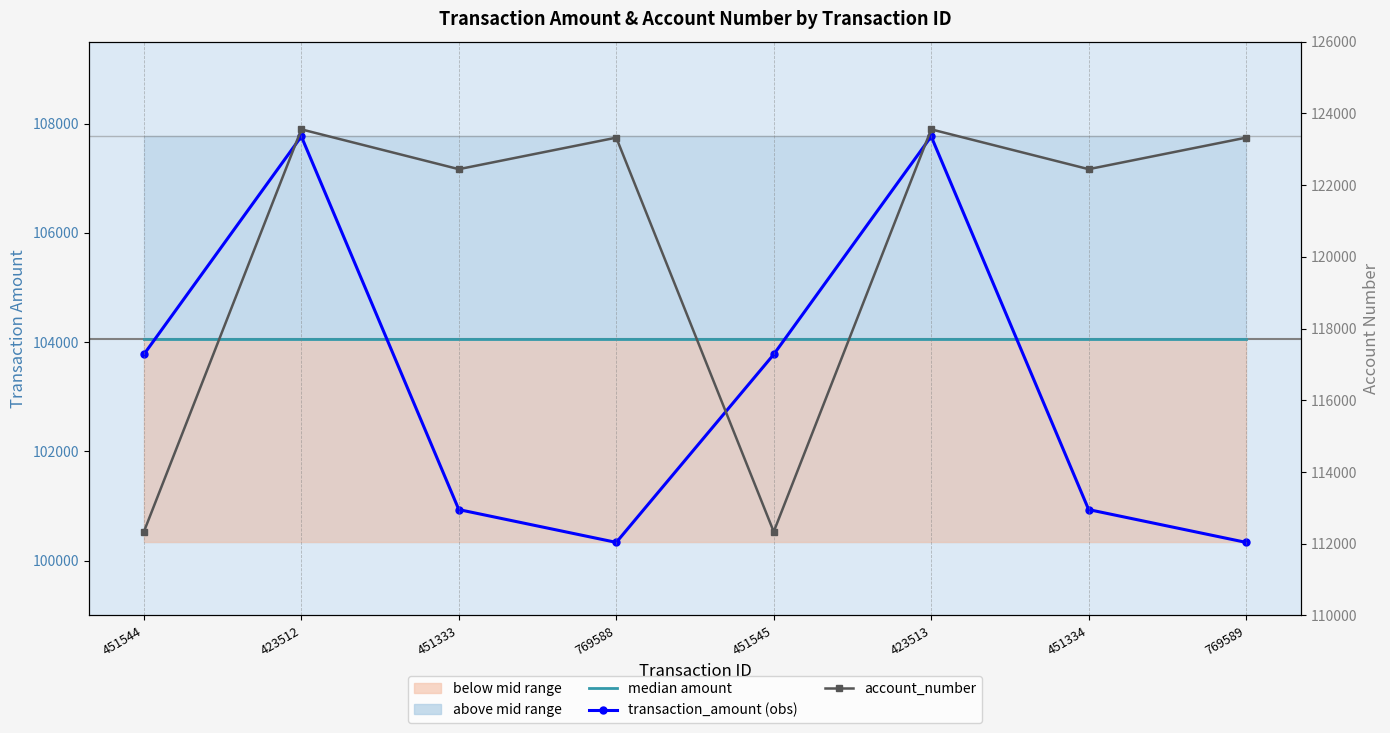

Reading left to right, what are all the values shown in this chart?

median amount: 104050.7	104050.7	104050.7	104050.7	104050.7	104050.7	104050.7	104050.7
transaction_amount: 103776.1	107765.3	100936.2	100336.1	103776.1	107765.3	100936.2	100336.1
account_number: 112334.0	123553.0	122443.0	123322.0	112334.0	123553.0	122443.0	123322.0